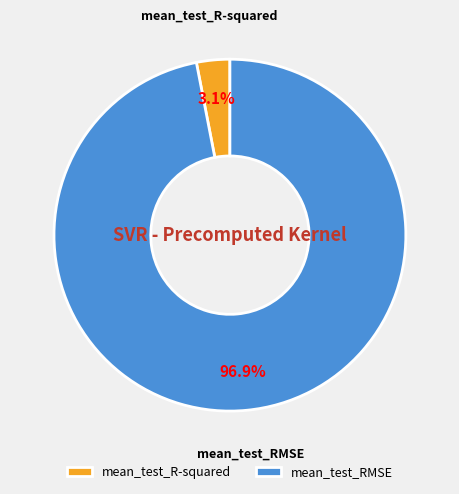

The mean_test_RMSE slice represents 97% of the pie. True or false?

True